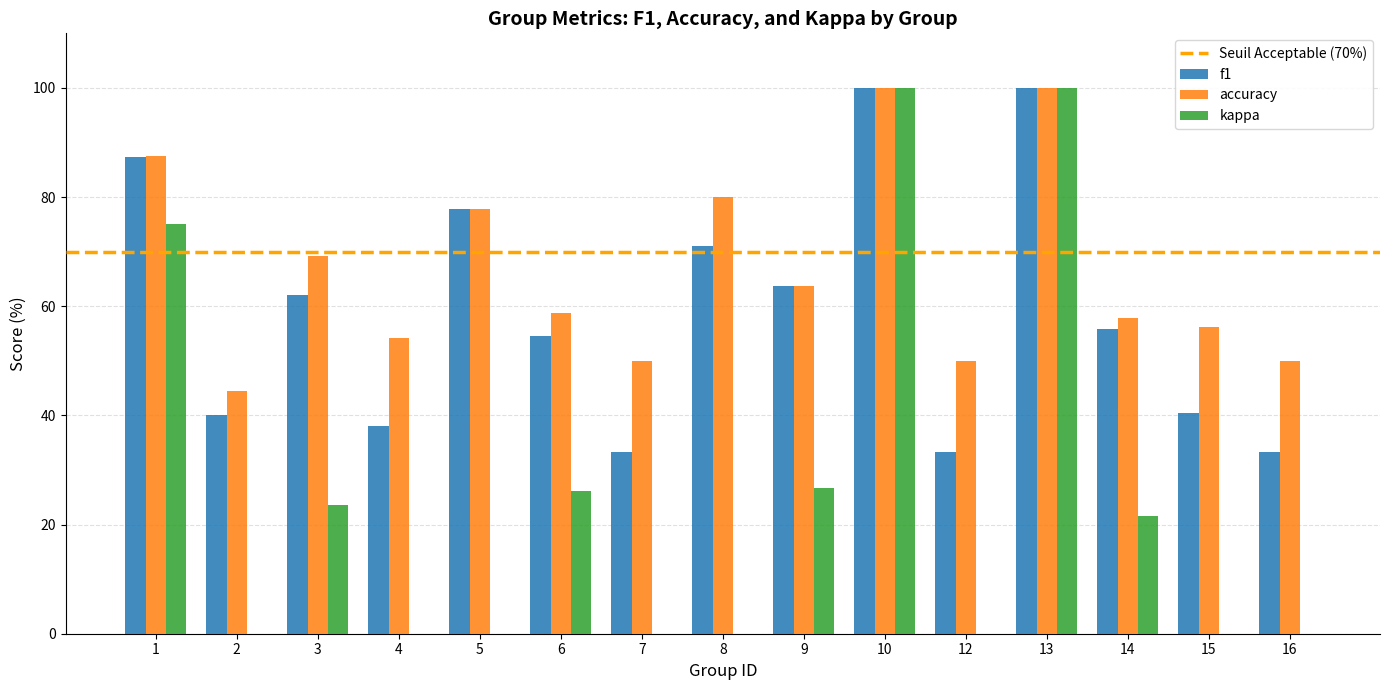

Reading left to right, what are all the values shown in this chart?

f1: 87.3	40.1	62.1	38.1	77.8	54.6	33.3	71.1	63.6	100.0	33.3	100.0	55.7	40.5	33.3
accuracy: 87.5	44.4	69.2	54.2	77.8	58.8	50.0	80.0	63.6	100.0	50.0	100.0	57.9	56.2	50.0
kappa: 75.0	-4.7	23.5	0.0	-12.5	26.1	0.0	0.0	26.7	100.0	0.0	100.0	21.6	0.0	0.0